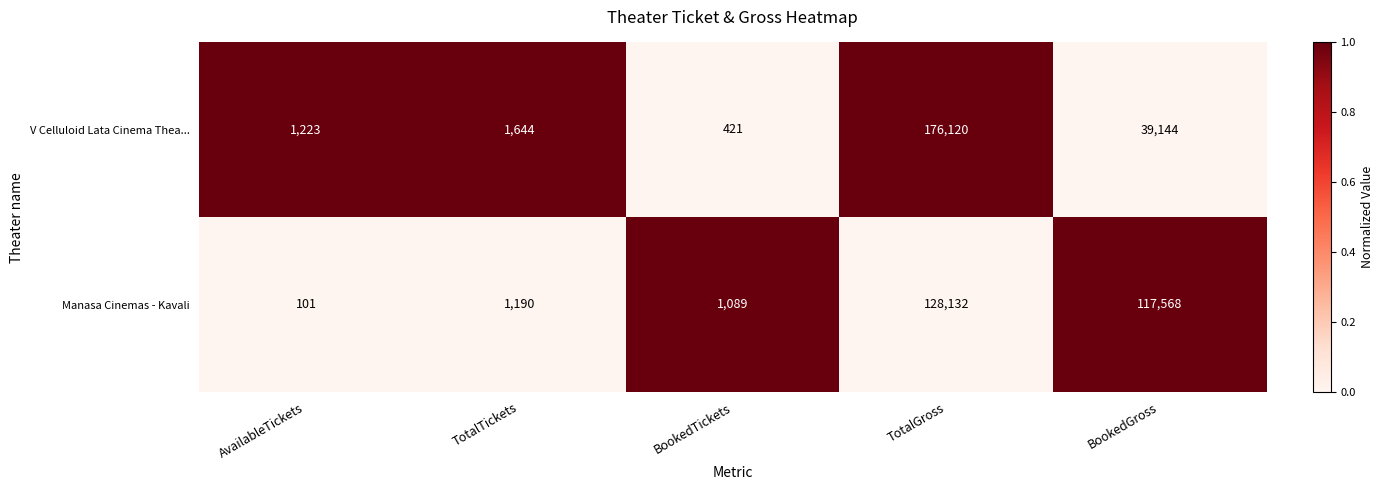

The value of Manasa Cinemas - Kavali at BookedGross is 76960. True or false?

False